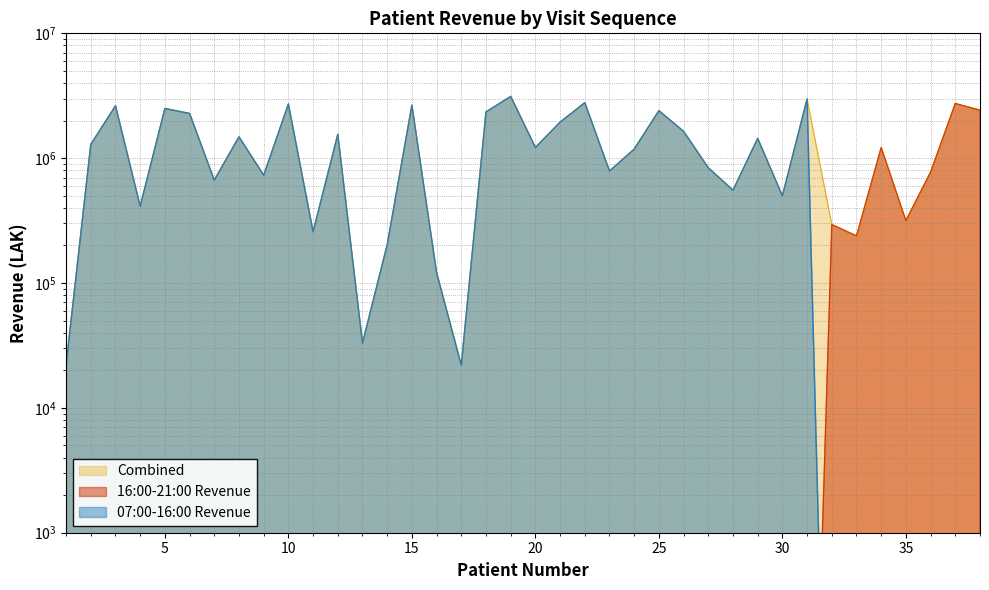

At how many categories does at least one series exceed 1425692?

17